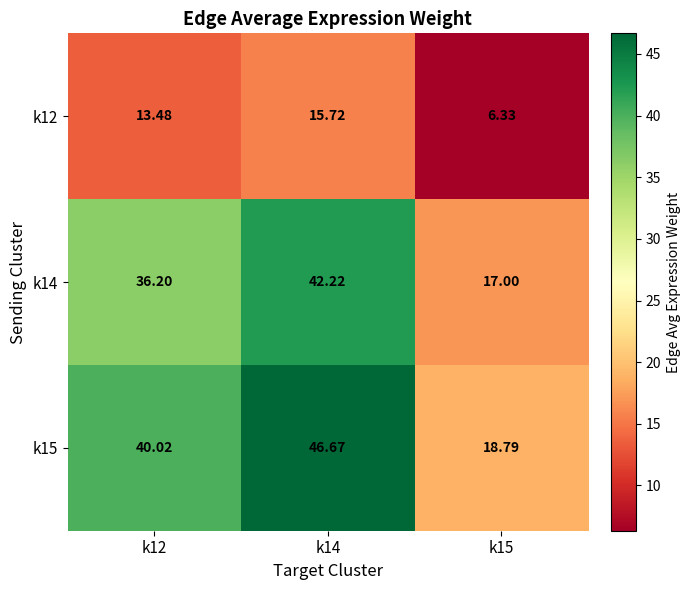

Which series has the largest total across all categories?

k15